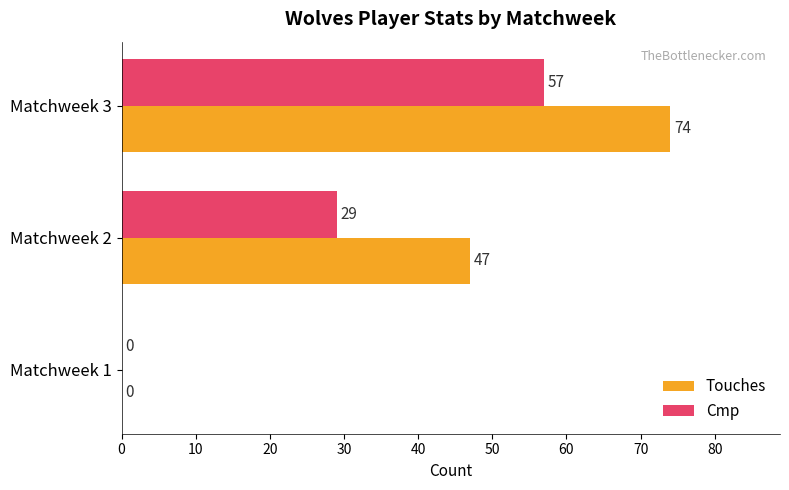

What is the sum of all Cmp values?

86